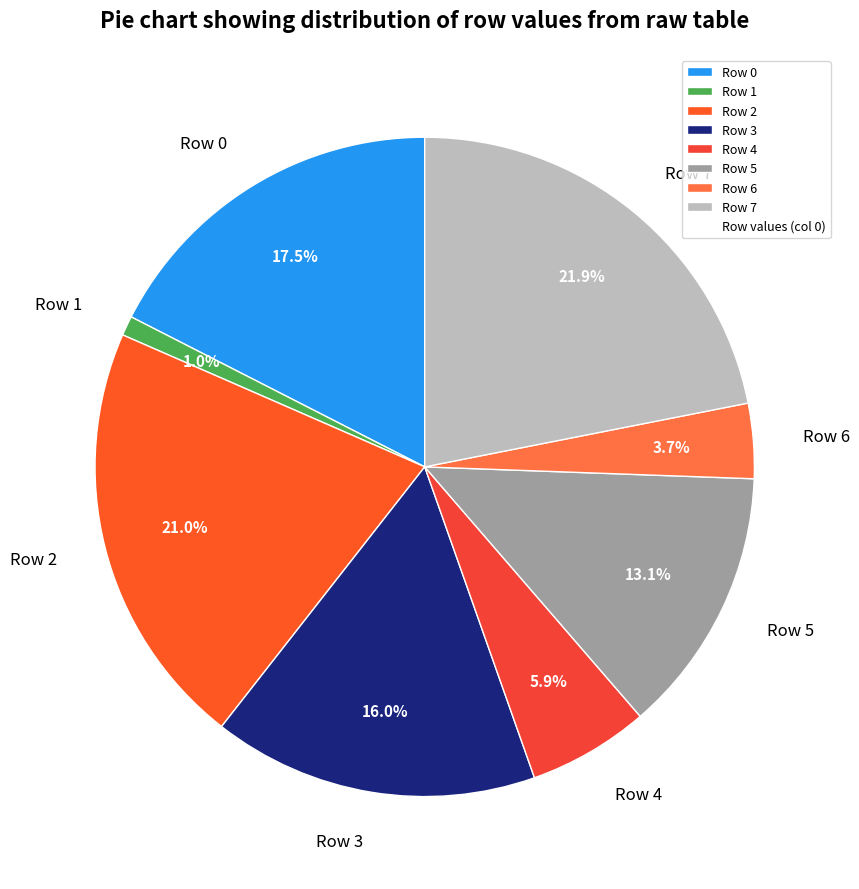

Is it true that Row 4 is 18% of the pie?

False